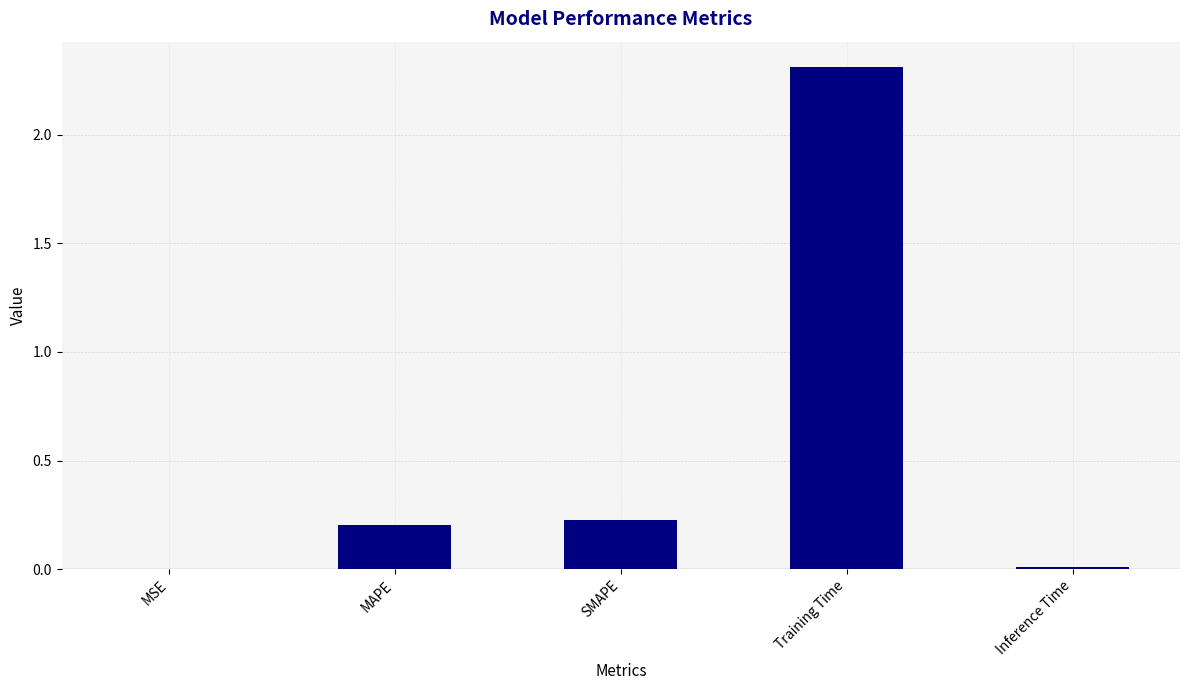

What is the change in value from SMAPE to Inference Time?

-0.2